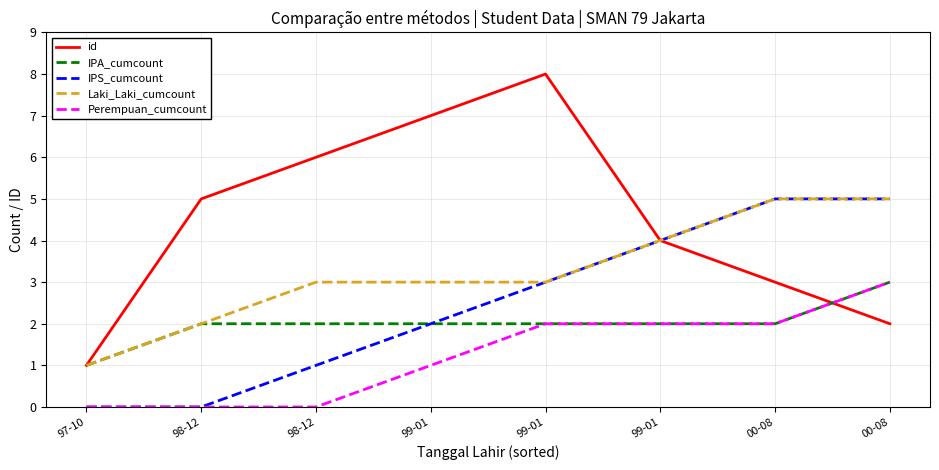

What is the total value across all series at 99-01?

15